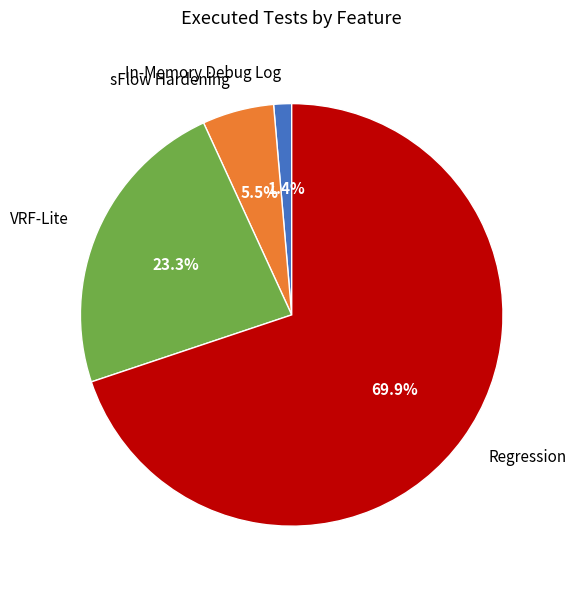

Is Regression the majority of the pie?

Yes